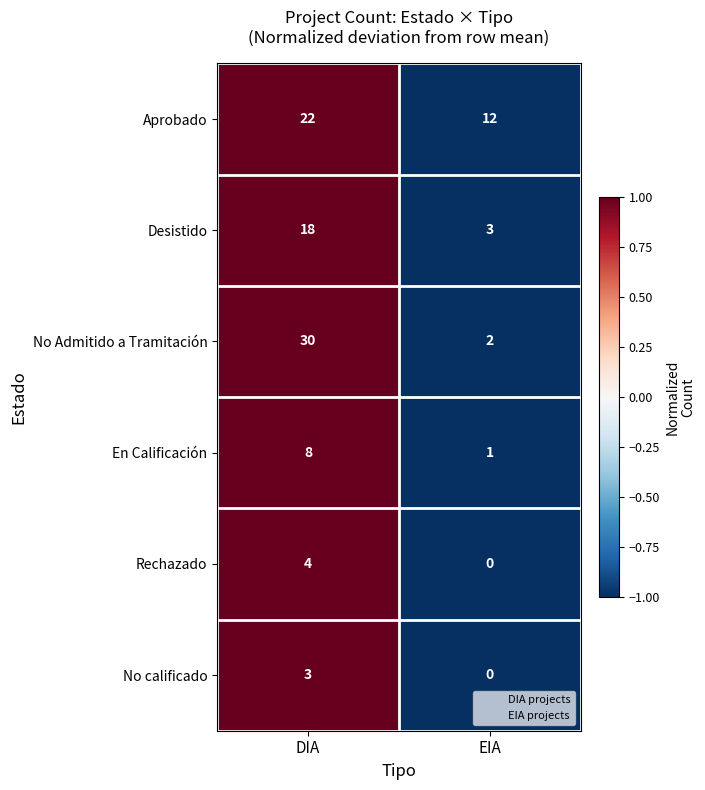

True or false: Desistido has a value of 11 at DIA.

False